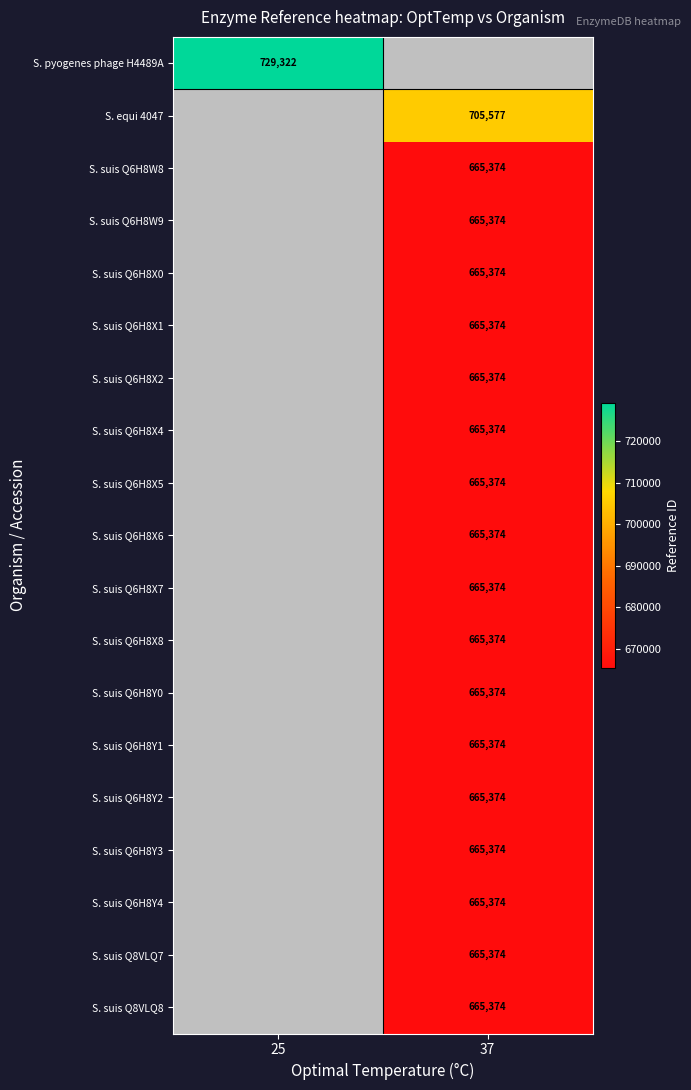

The value of S. suis Q6H8X7 at 37 is 665374. True or false?

True